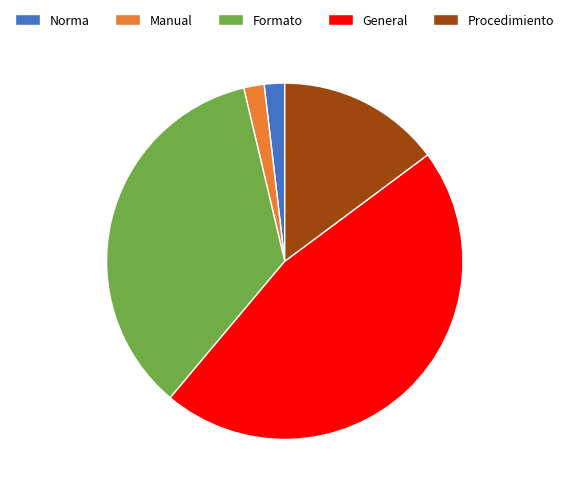

Count the number of slices in the pie.

5